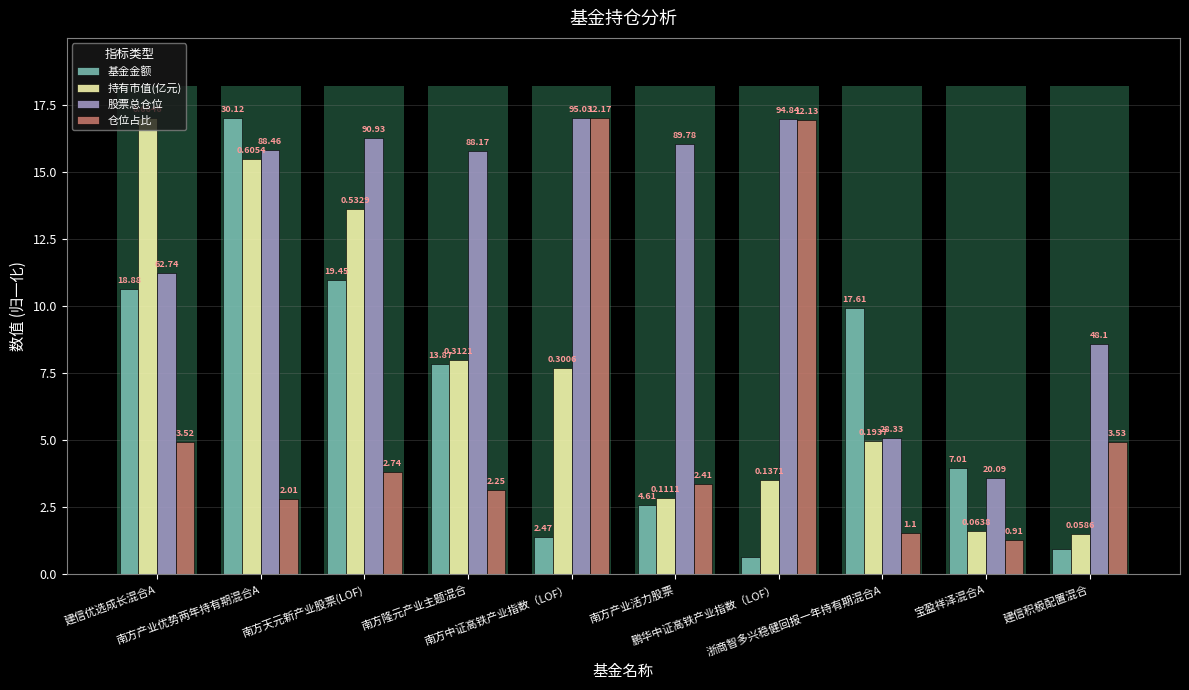

At how many categories does at least one series exceed 3?

10